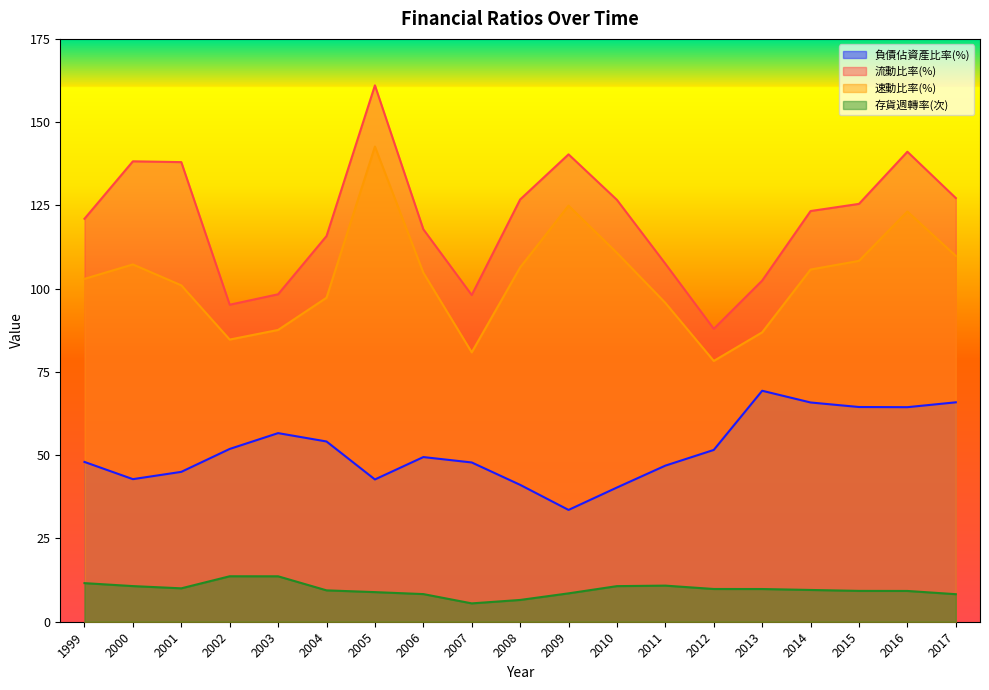

Where is 流動比率(%) nearest to the value 124?

2014